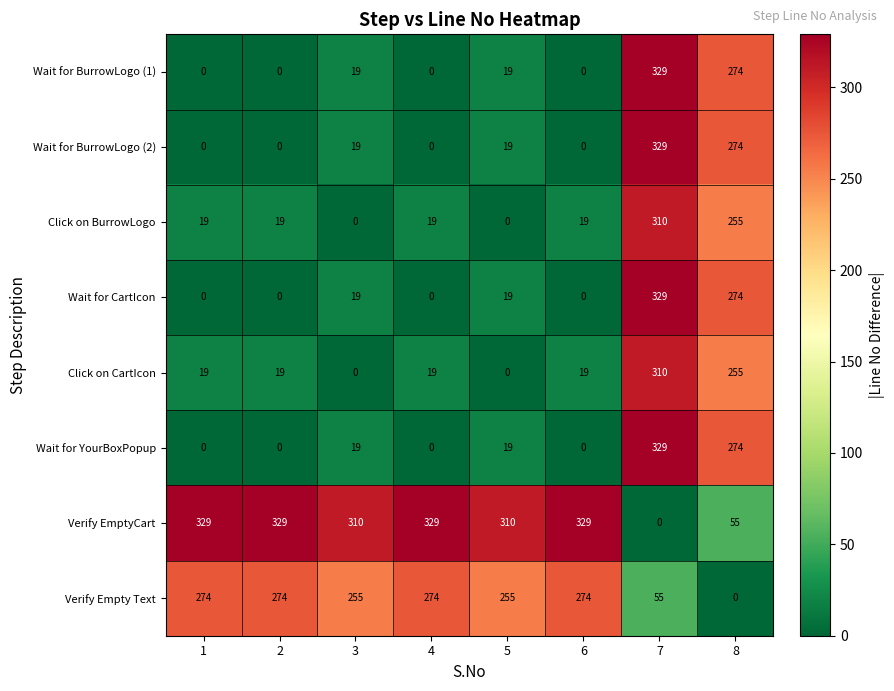

What is the spread (max minus min) of values at 3?

310